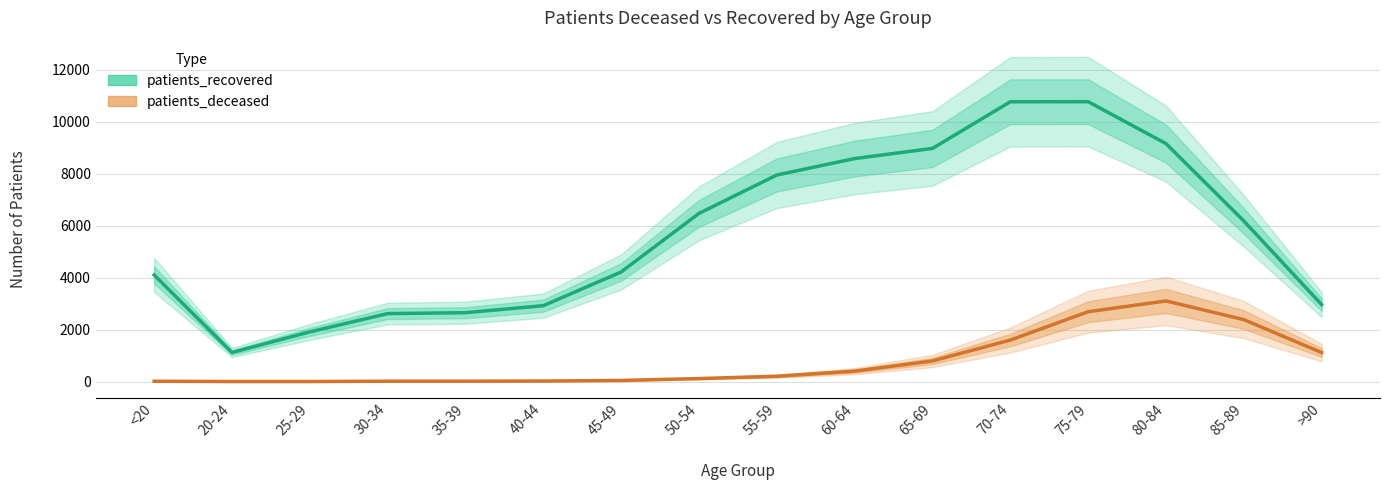

What is the sum of all patients_recovered values?

91302